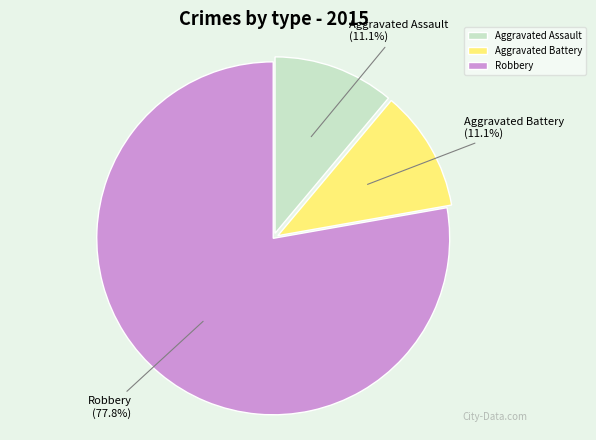

How many segments does this pie chart have?

3